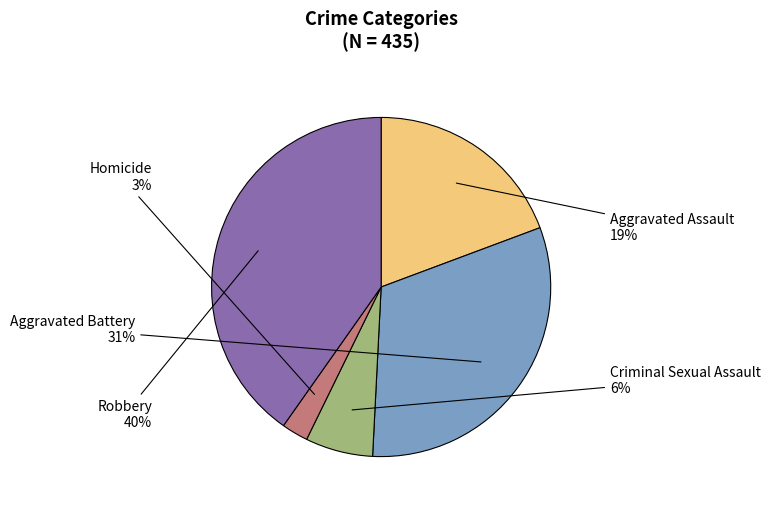

To the nearest percent, what is the average slice percentage?

20%